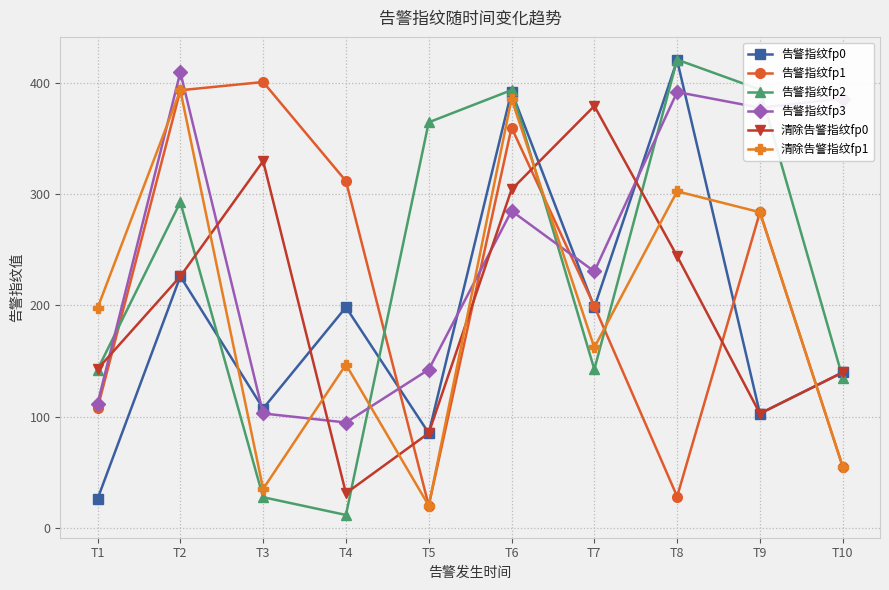

At which category is the sum across all series the highest?

T6